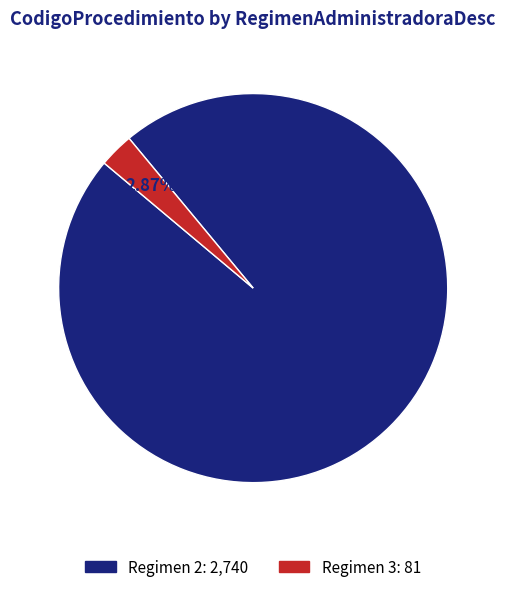

Does any single category account for the majority?

Yes